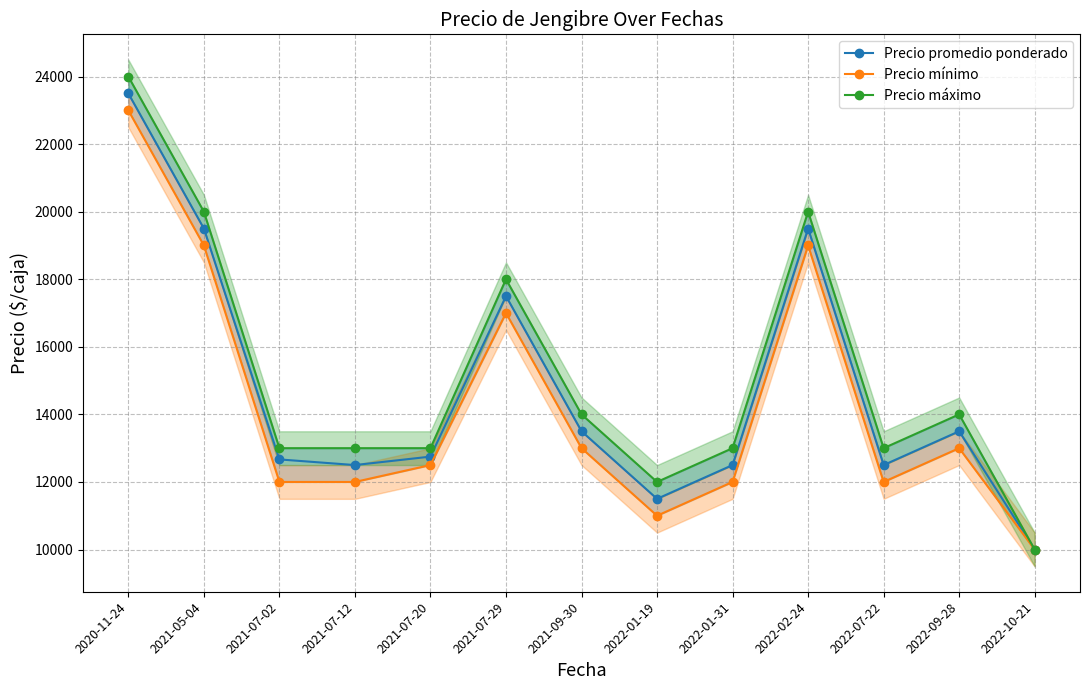

At which label does Precio mínimo reach its peak?

2020-11-24